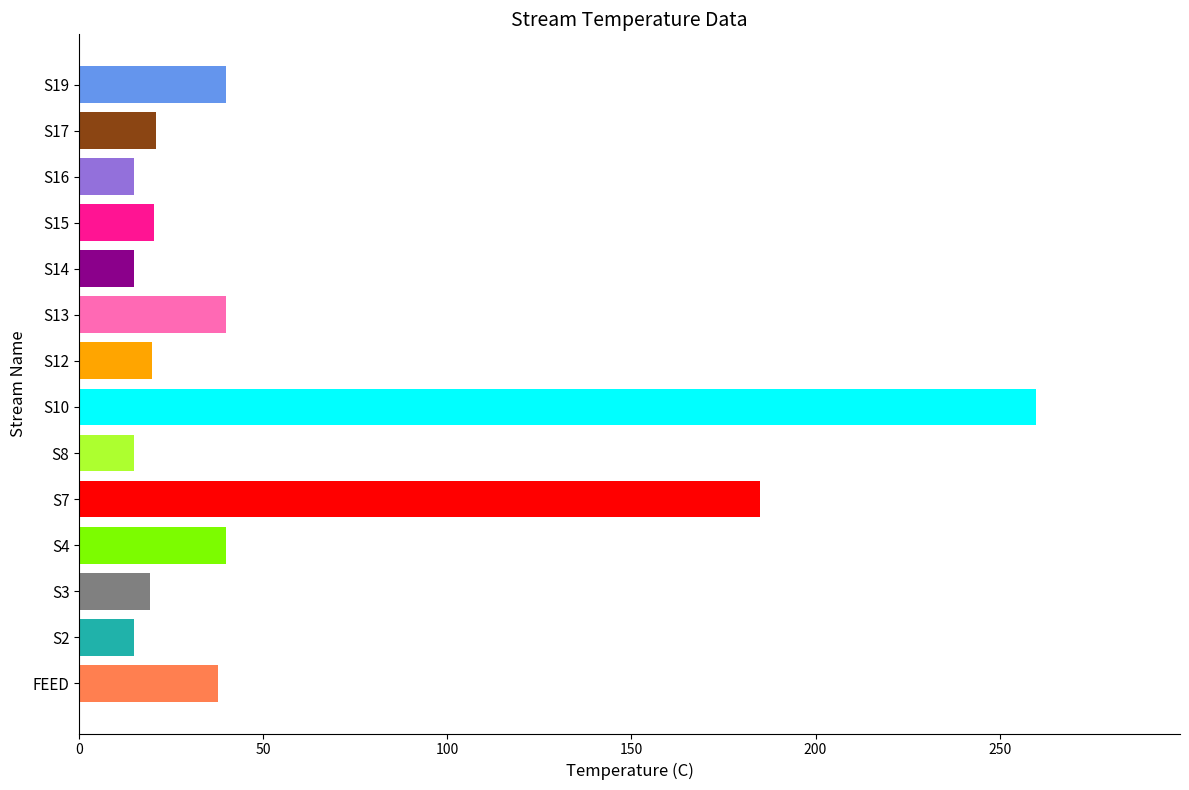

What is the greatest value displayed?

260.0